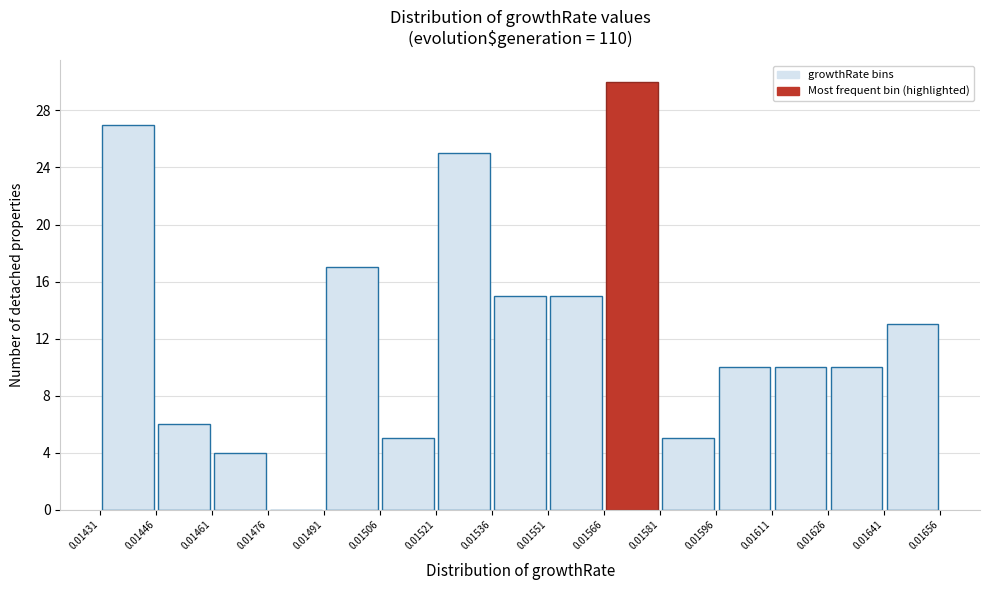

Which range on the x-axis has the tallest bar?

0.01566 to 0.01581